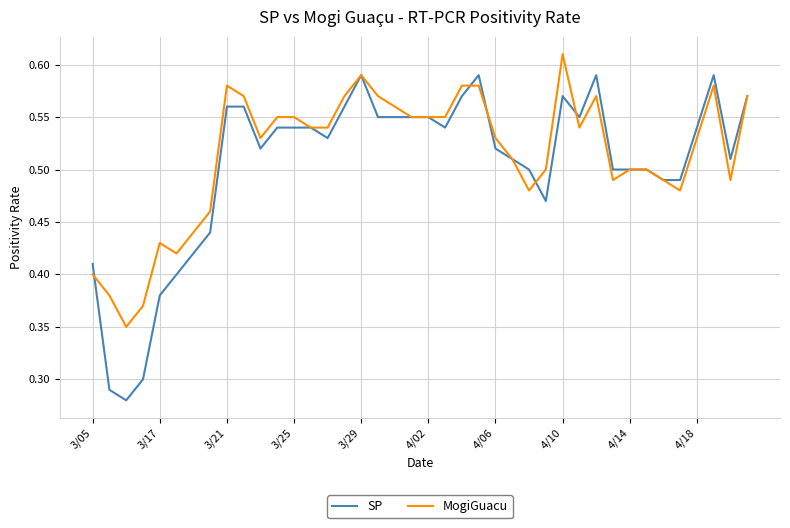

List the series in order of their peak value, highest first.

MogiGuacu, SP